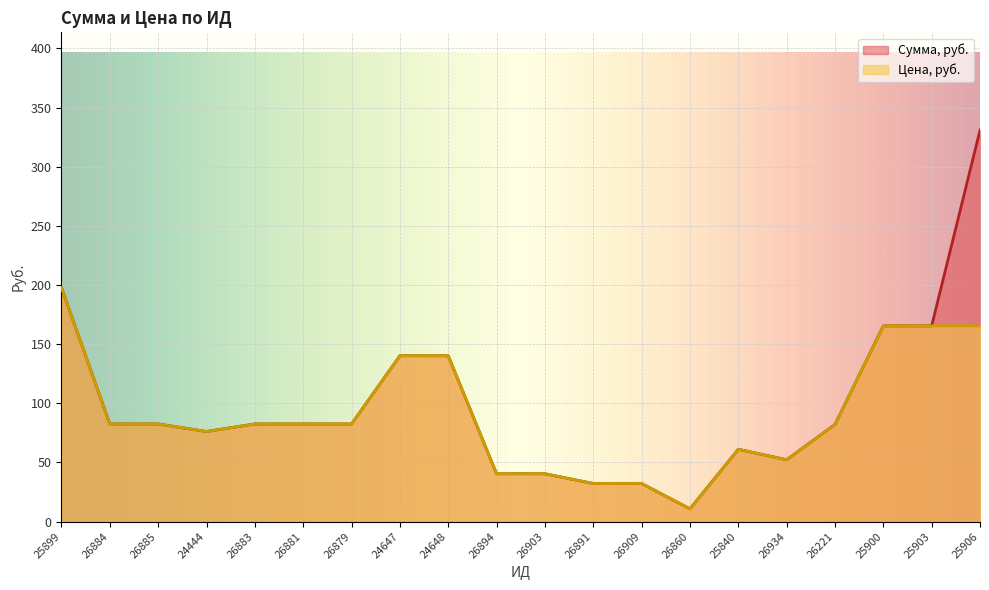

What is the average value of the Цена, руб. series?

90.7